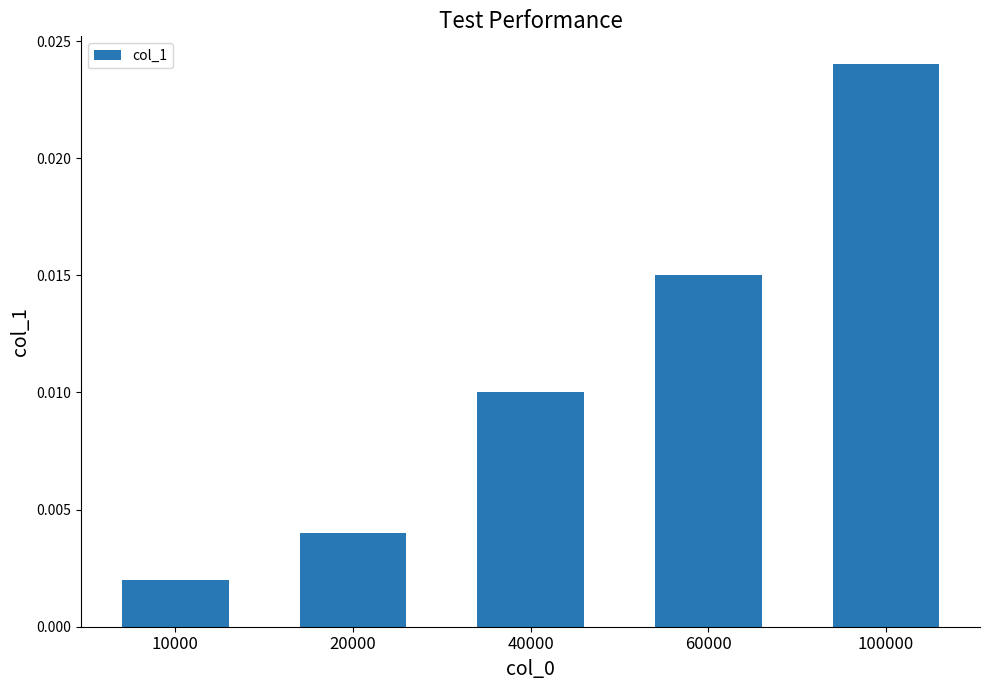

How many distinct data groups are displayed?

1